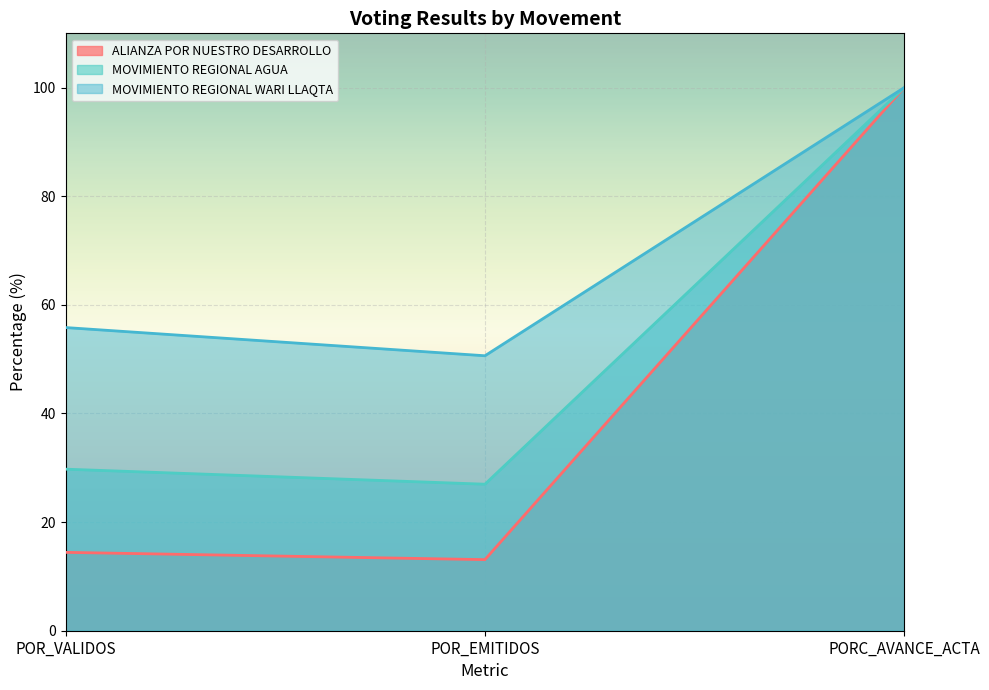

List the labels in order of MOVIMIENTO REGIONAL WARI LLAQTA value, smallest first.

POR_EMITIDOS, POR_VALIDOS, PORC_AVANCE_ACTA